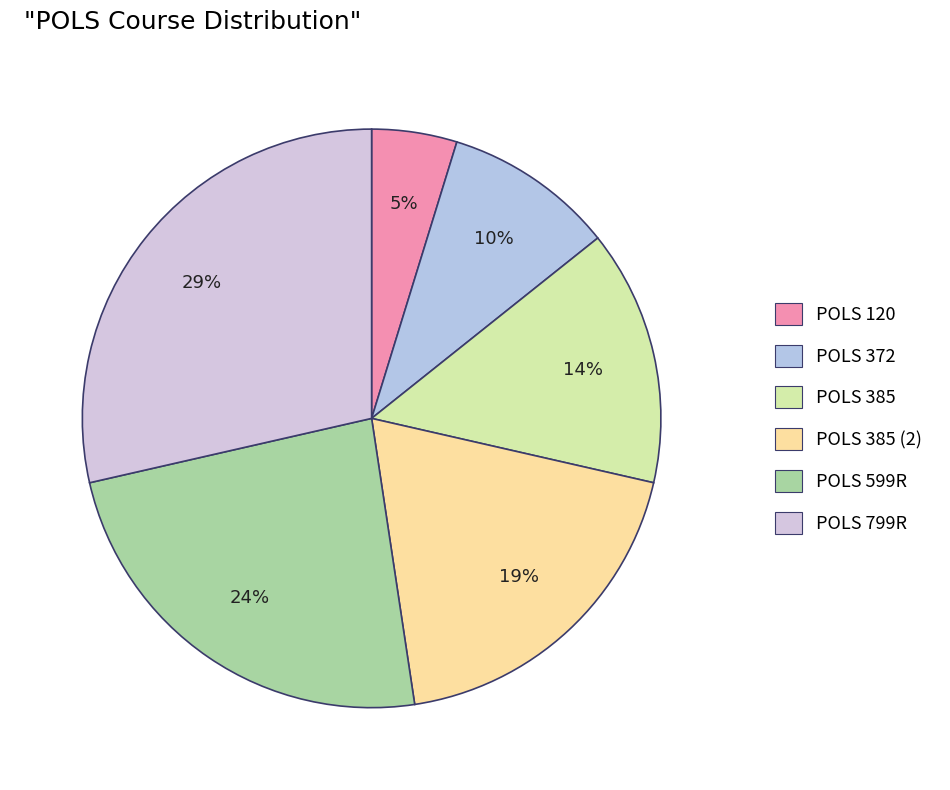

Is there any slice that represents more than half of the pie?

No